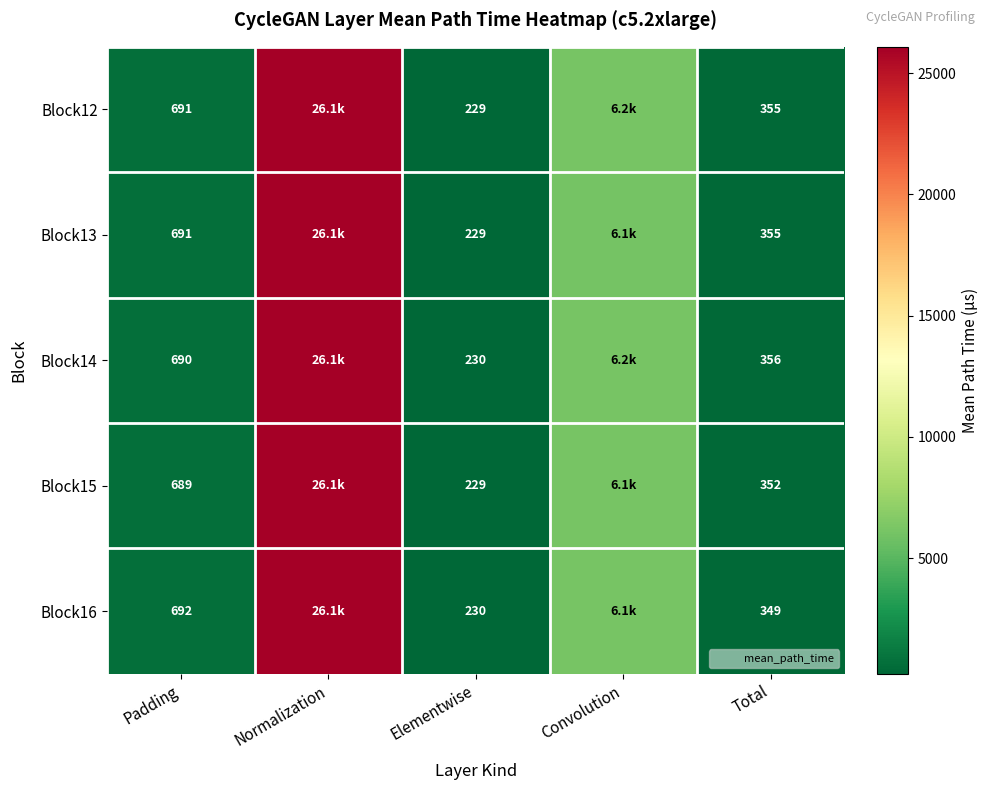

At Elementwise, list the series in order from smallest to largest.

Block13, Block12, Block15, Block14, Block16